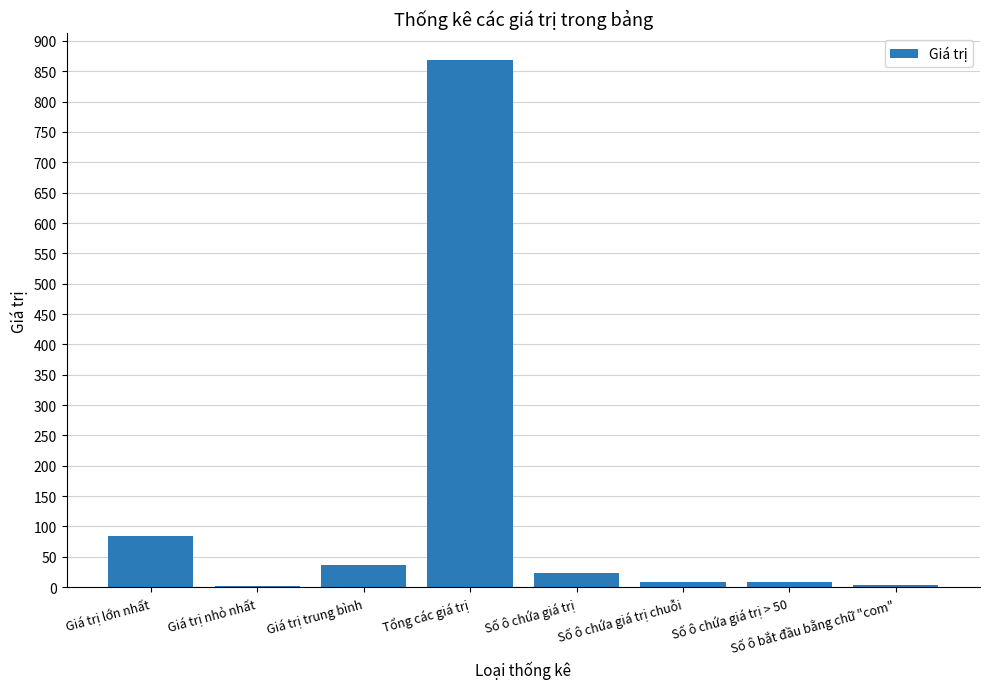

What is the ratio of the value at Giá trị nhỏ nhất to the value at Số ô chứa giá trị?

0.1